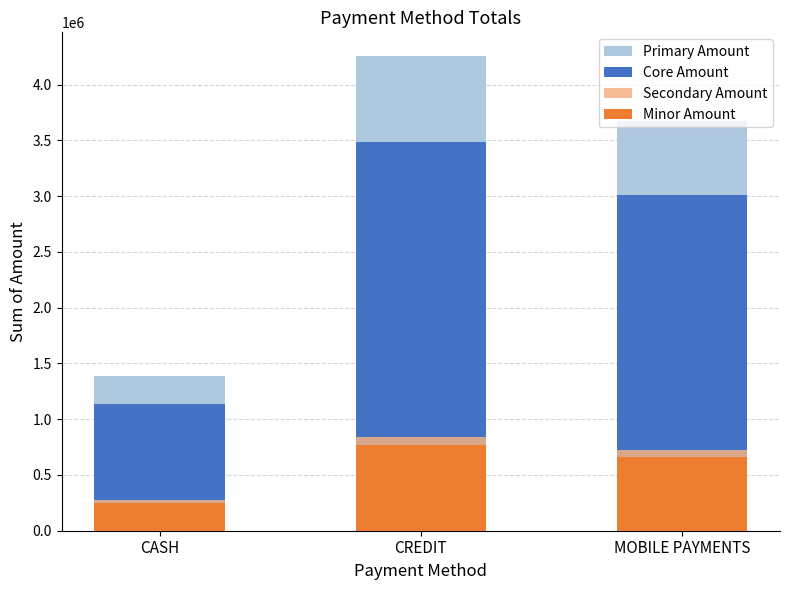

What is the sum of the Minor Amount values at CASH and MOBILE PAYMENTS?

911950.1